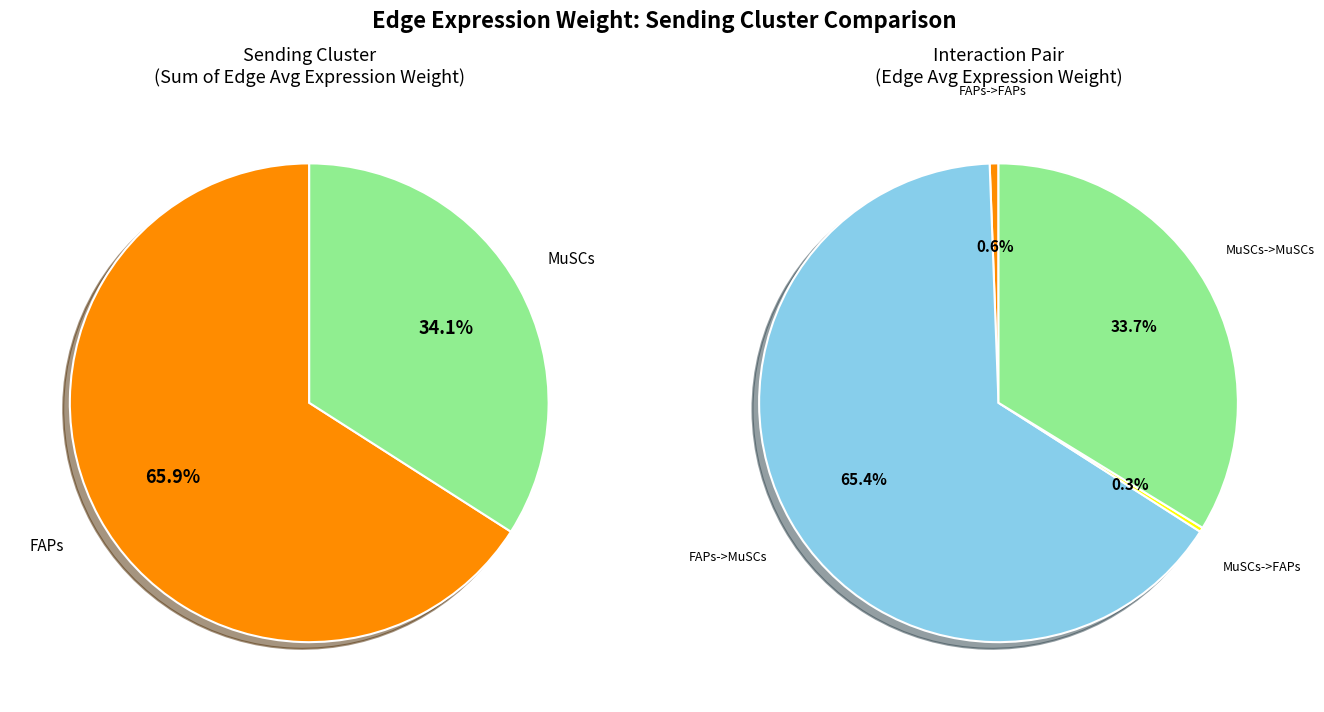

How many slices are in this pie chart?

4